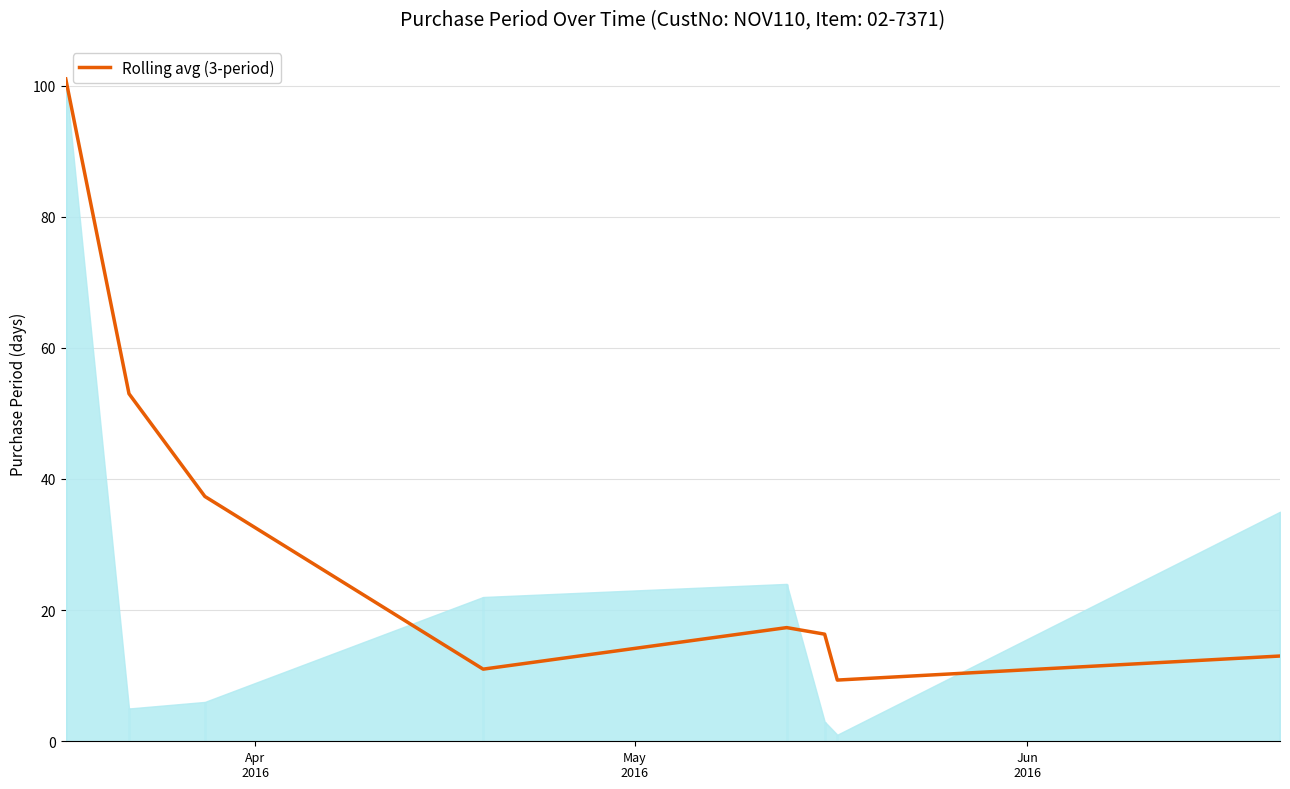

Count the number of data series in this chart.

1